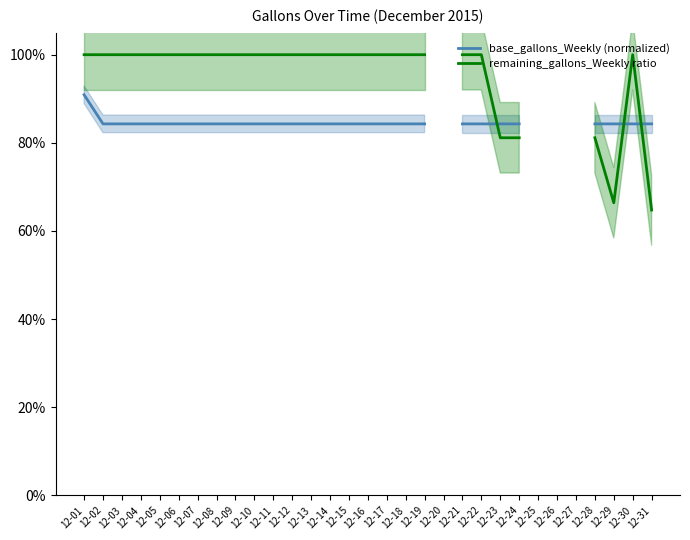

True or false: remaining_gallons_Weekly ratio and base_gallons_Weekly (normalized) intersect in this chart.

True